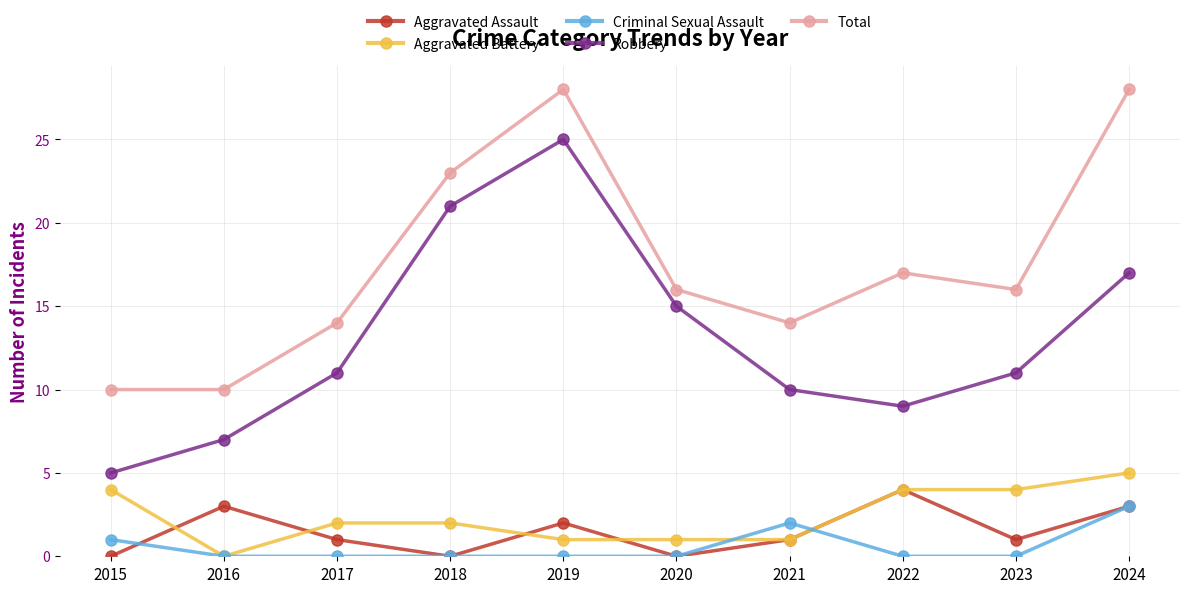

Which series changed the most between 2018 and 2022?

Robbery